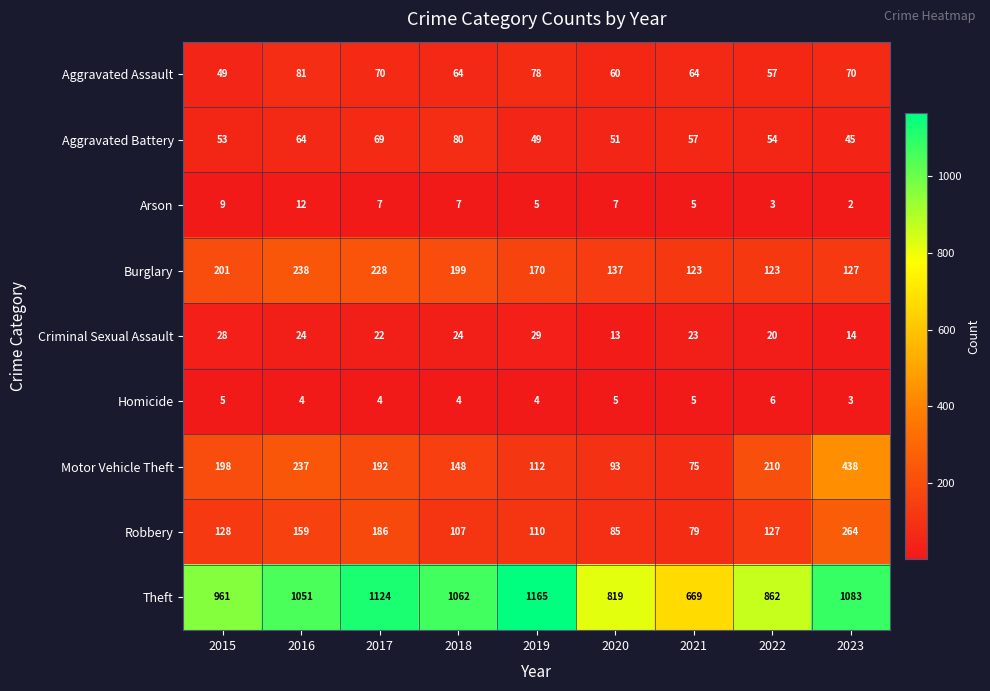

Is it true that Robbery equals 159 at 2016?

True